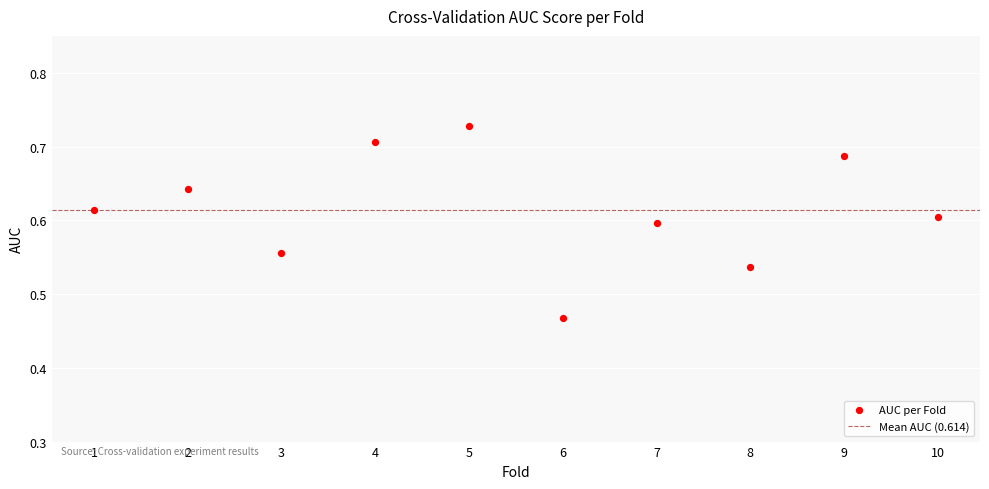

What is the range of X values (max minus min)?

9.0